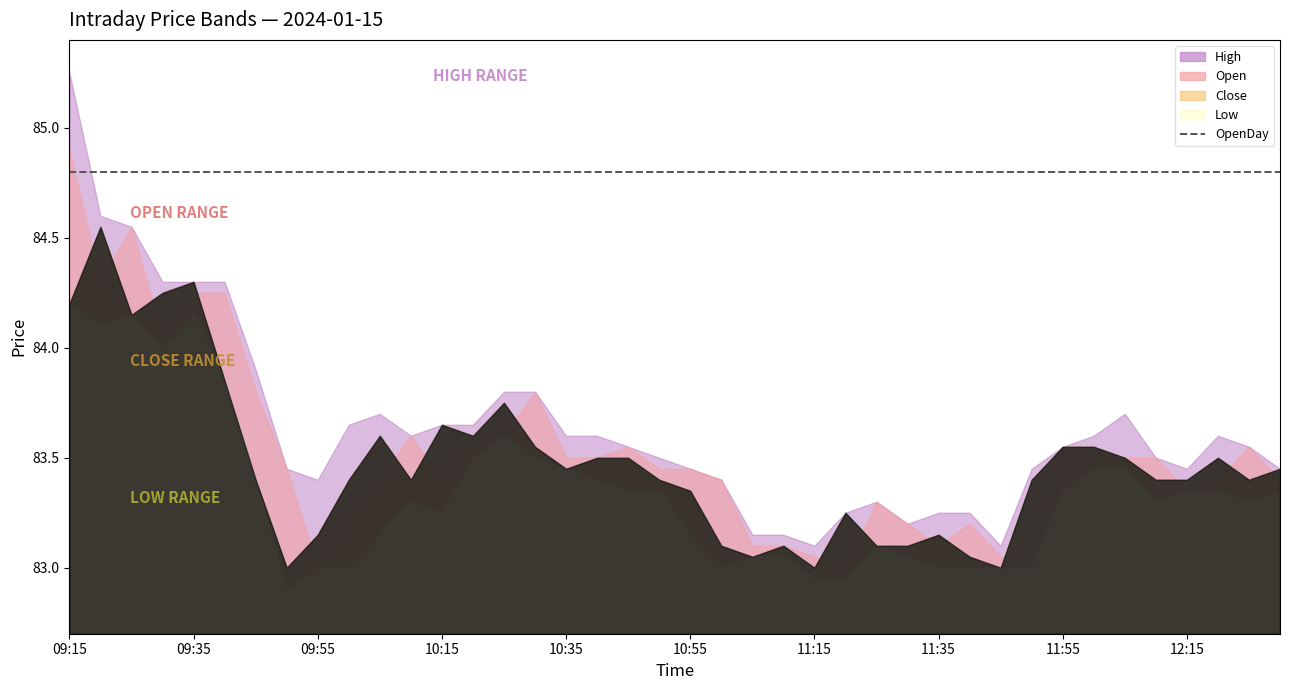

What value does the Low series have at 11:10?

83.0